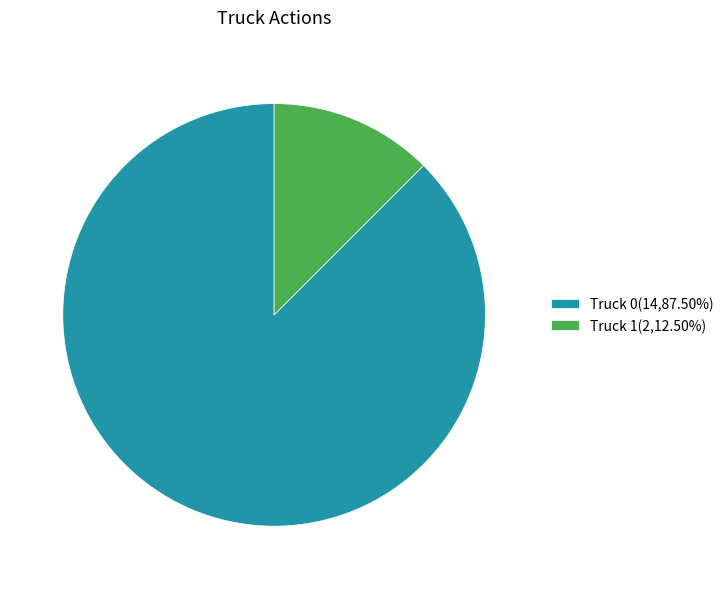

Between Truck 0 and Truck 1, which is larger?

Truck 0